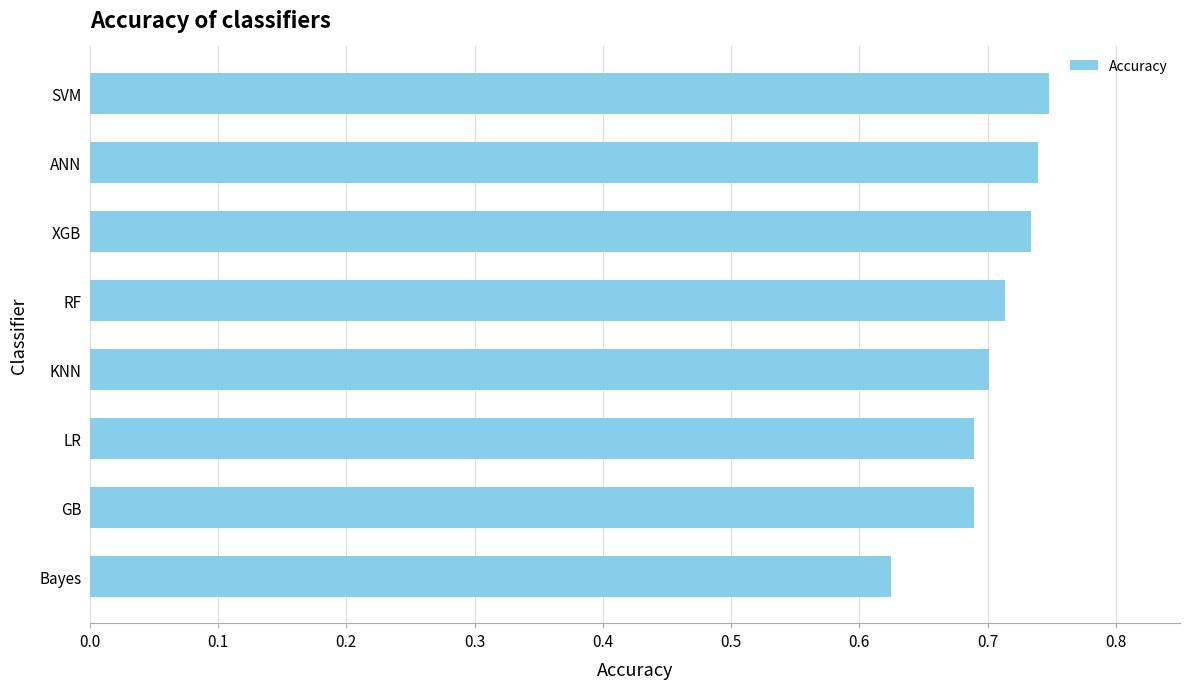

Between XGB and RF, which is larger?

XGB